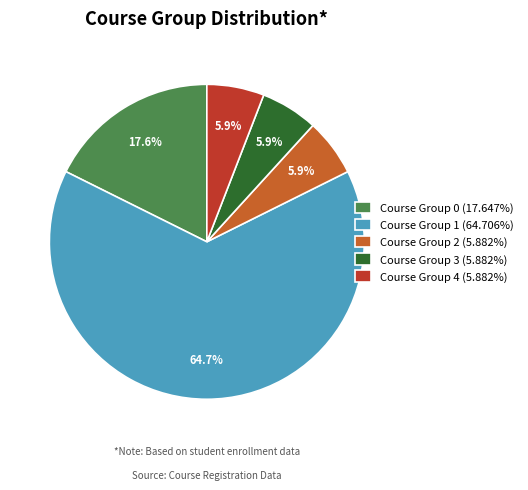

Combined, what portion of the pie is Course Group 2 (5.882%) and Course Group 0 (17.647%)?

23.5%